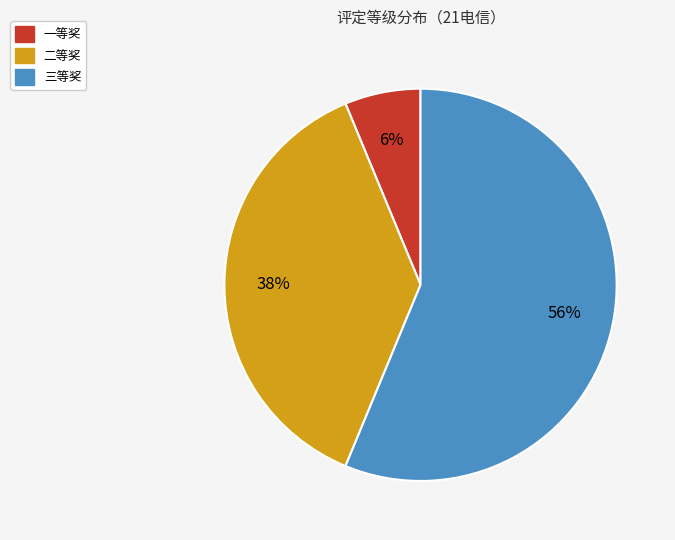

To the nearest percent, what portion does 三等奖 represent?

56%